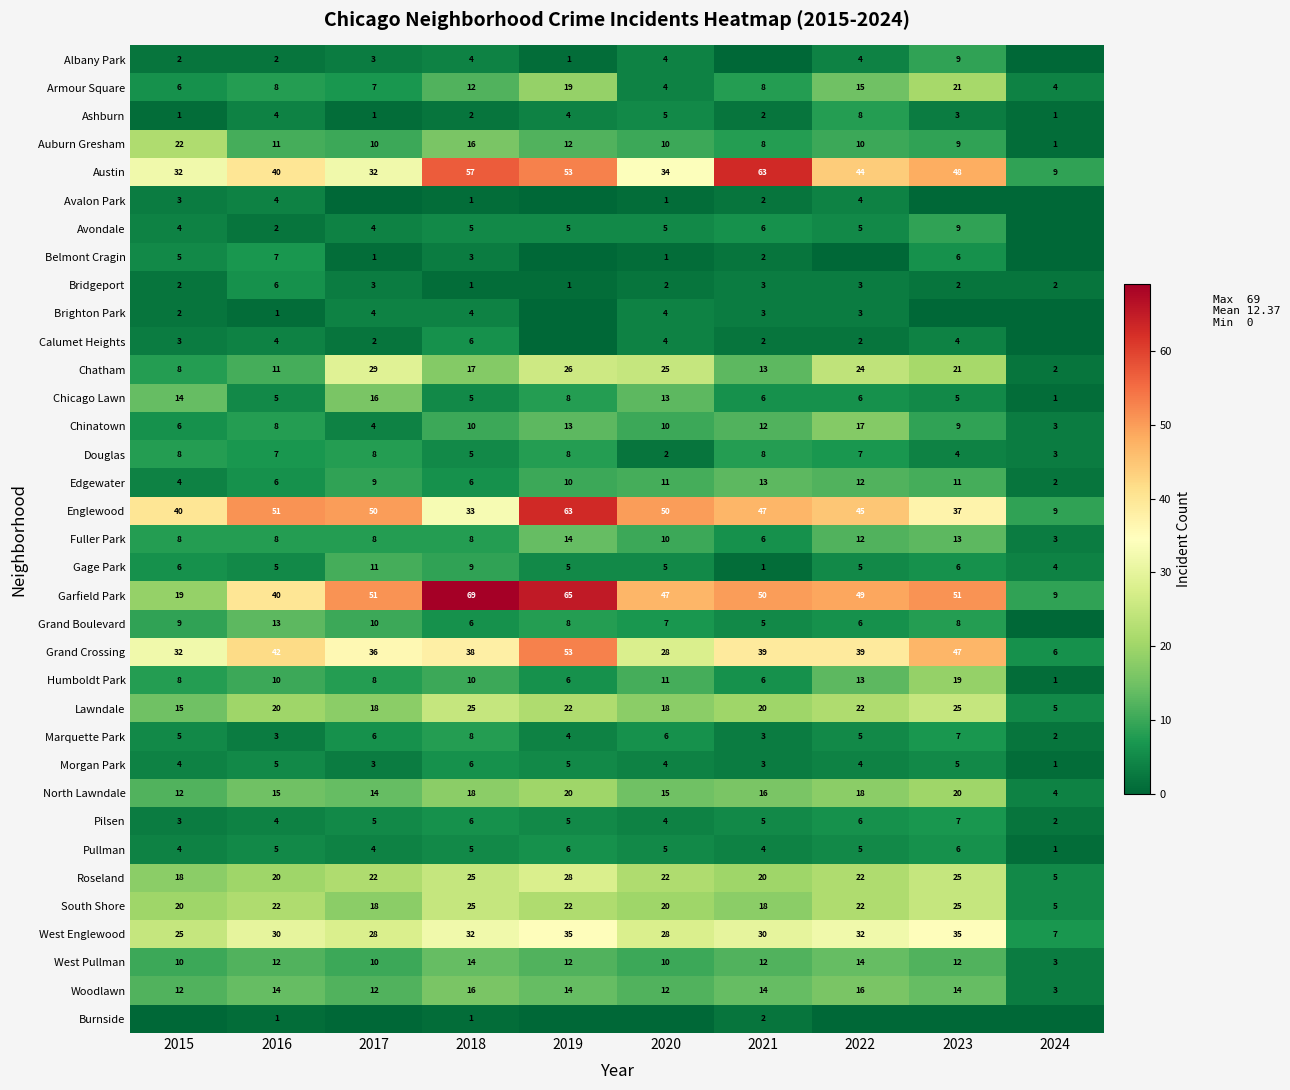

Is it true that Douglas equals 8 at 2017?

True